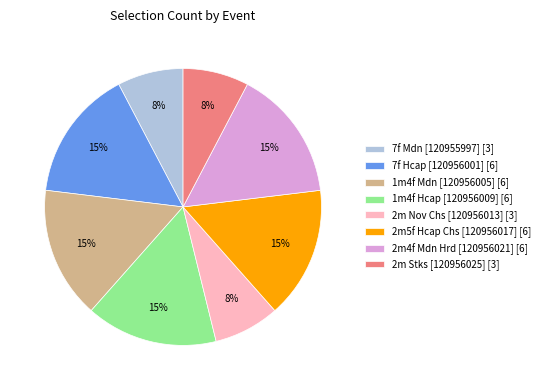

Do 2m5f Hcap Chs [120956017] [6] and 2m4f Mdn Hrd [120956021] [6] together represent more than half of the pie?

No